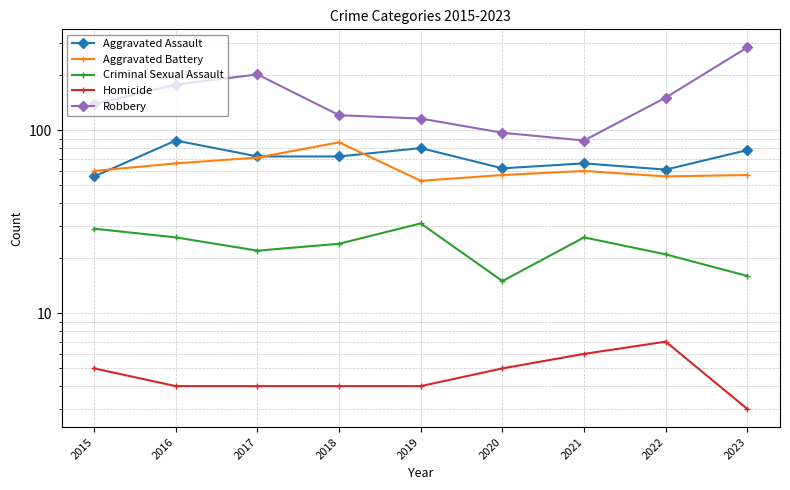

Where is the first local minimum for Criminal Sexual Assault?

2017